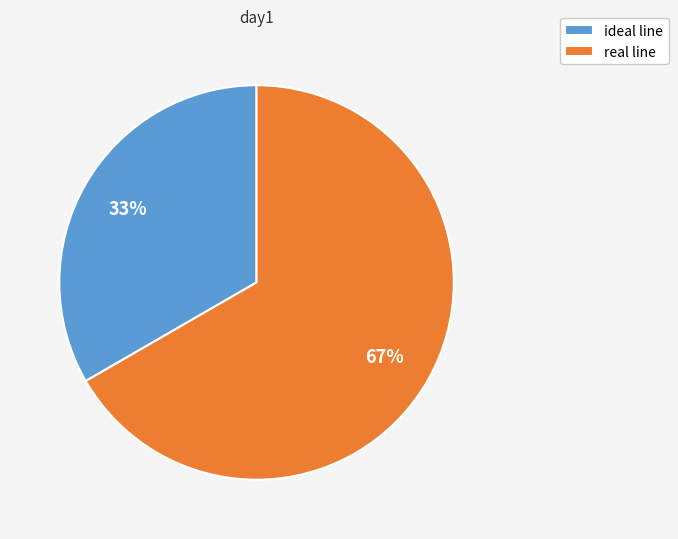

True or false: real line accounts for 67% of the total.

True